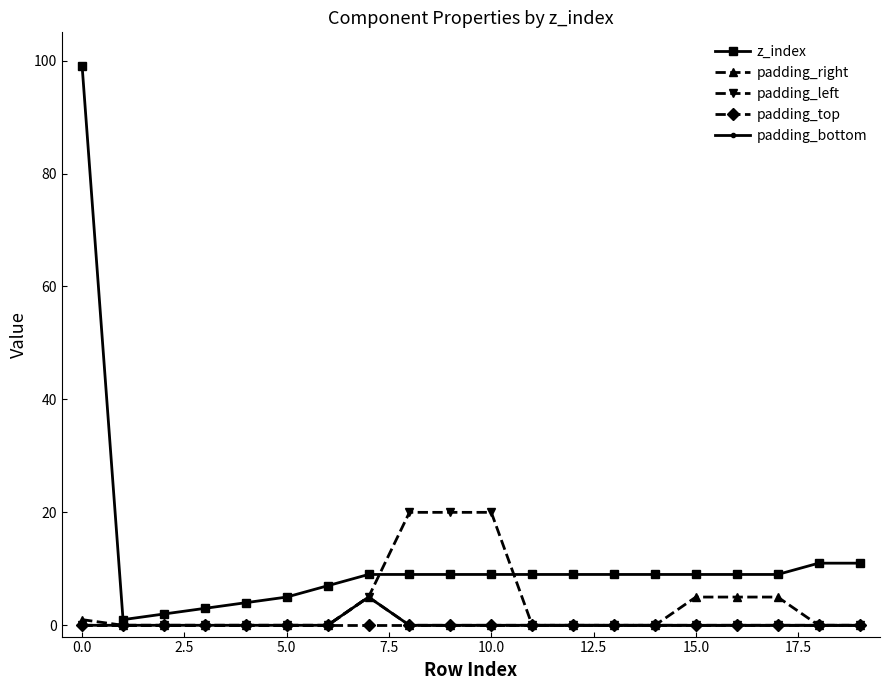

Which series has the widest spread of values?

z_index